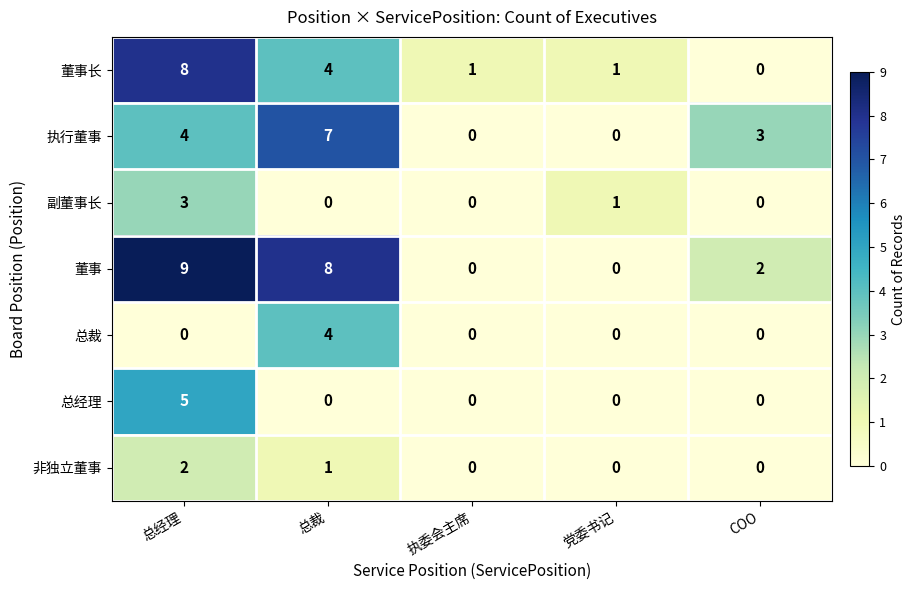

At which label is 董事 closest to 4?

COO